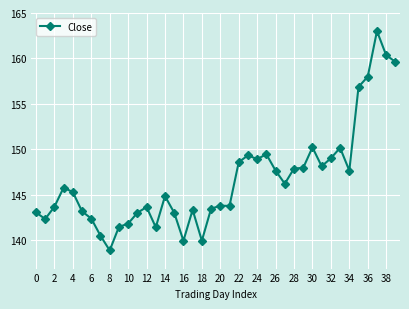

What is the maximum value shown in the chart?

163.0